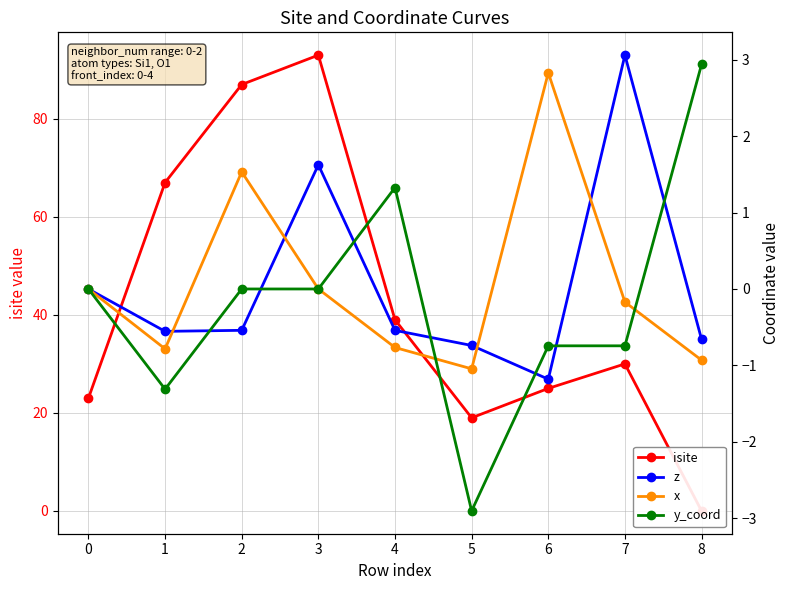

What are all the series names shown in the legend?

isite, z, x, y_coord